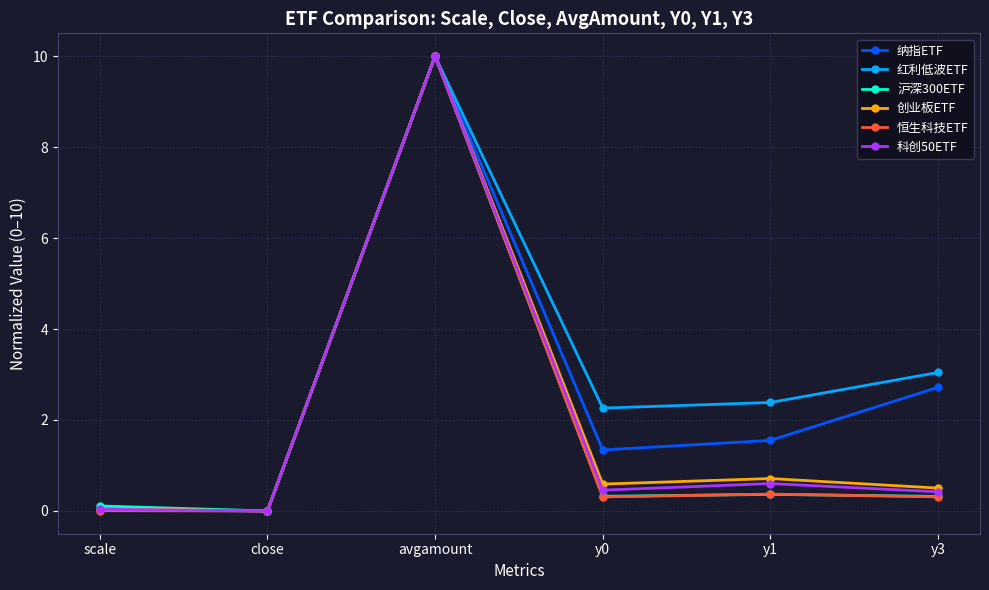

Which series has the largest total across all categories?

红利低波ETF